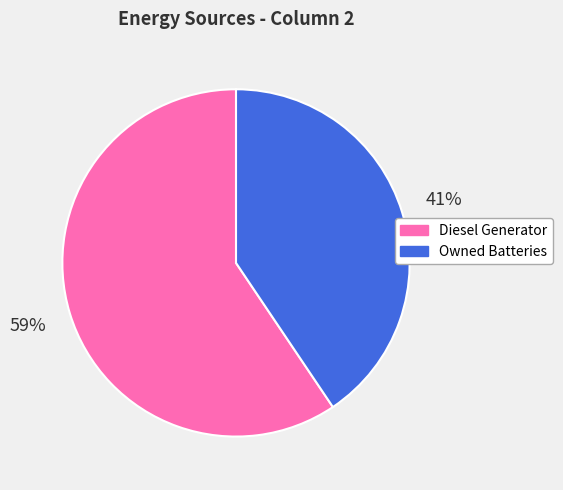

Rank the categories by value from highest to lowest.

Diesel Generator, Owned Batteries